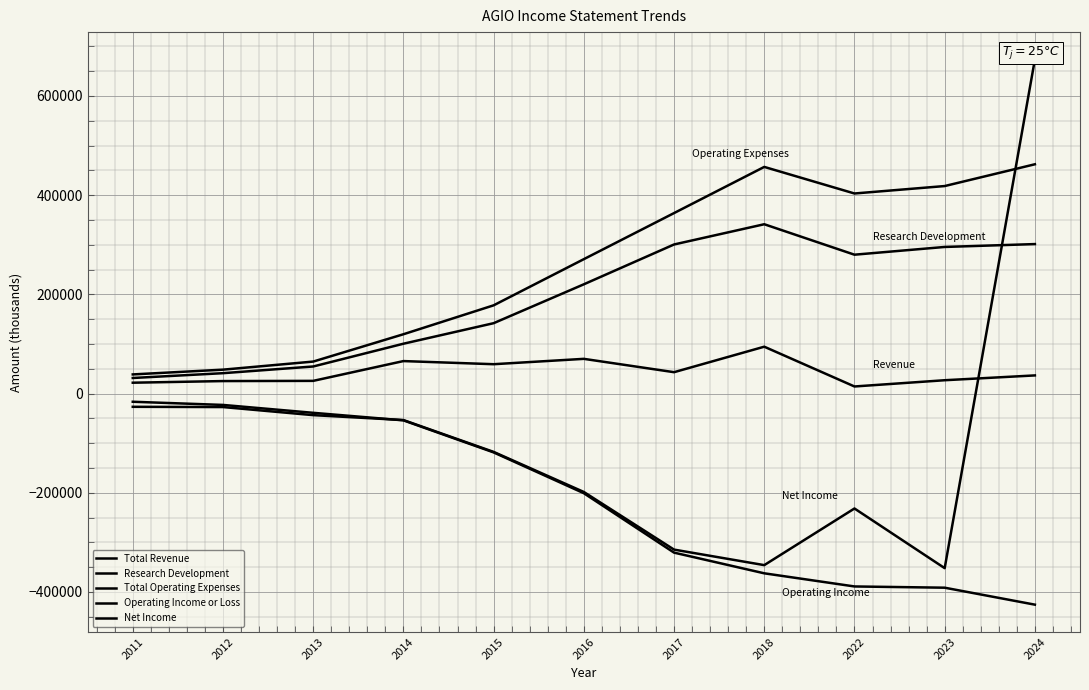

Reading left to right, extract all data points from this chart.

Total Revenue: 21800	25100	25500	65400	59100	69900	43000	94400	14200	26800	36500
Research Development: 31300	41000	54500	100400	141800	220200	300500	341300	279900	295500	301300
Total Operating Expenses: 38500	48100	64400	119500	177800	270900	363800	456900	403300	418300	462200
Operating Income or Loss: -16600	-23000	-38900	-54100	-118700	-201000	-320800	-362500	-389000	-391500	-425700
Net Income: -26800	-27300	-43600	-53500	-117700	-198500	-314700	-346000	-231800	-352100	673700